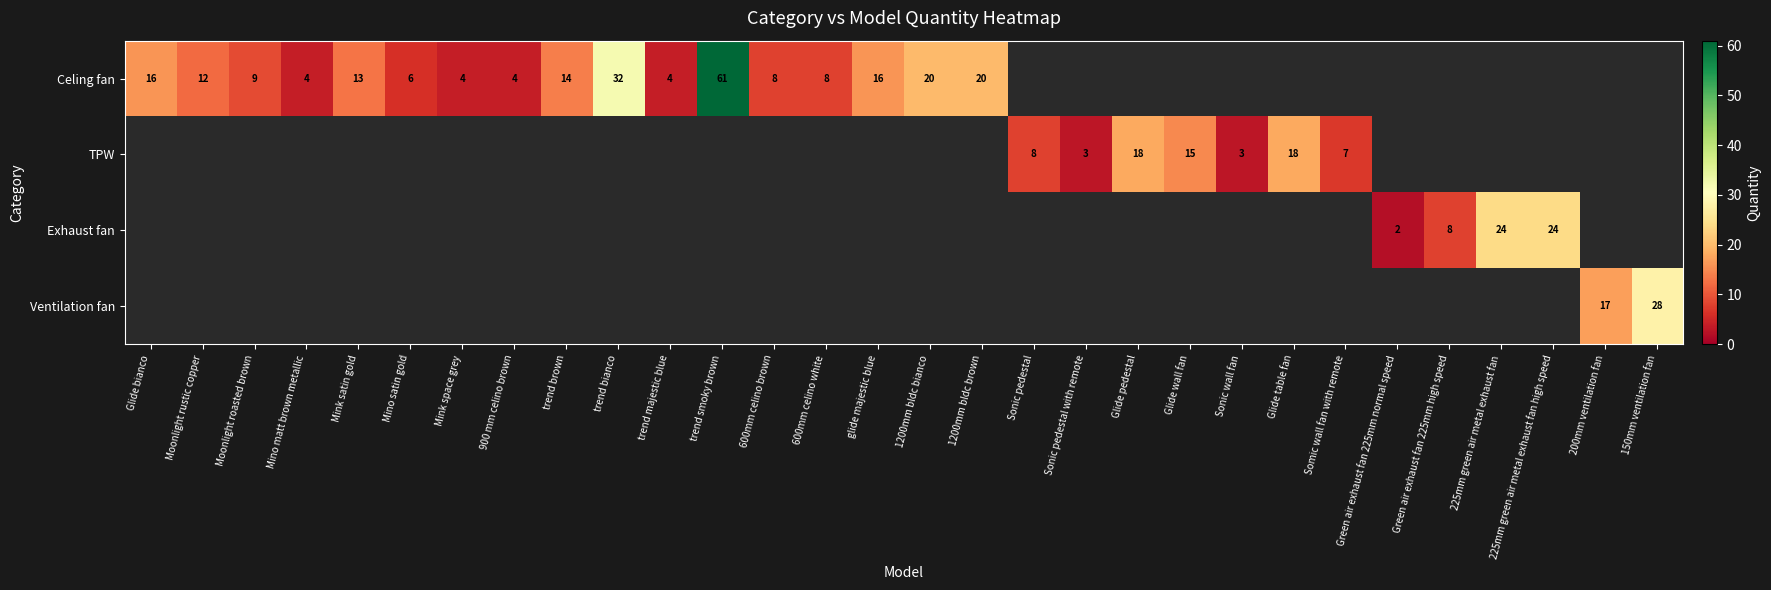

The Celing fan series shows 102 at trend smoky brown. True or false?

False